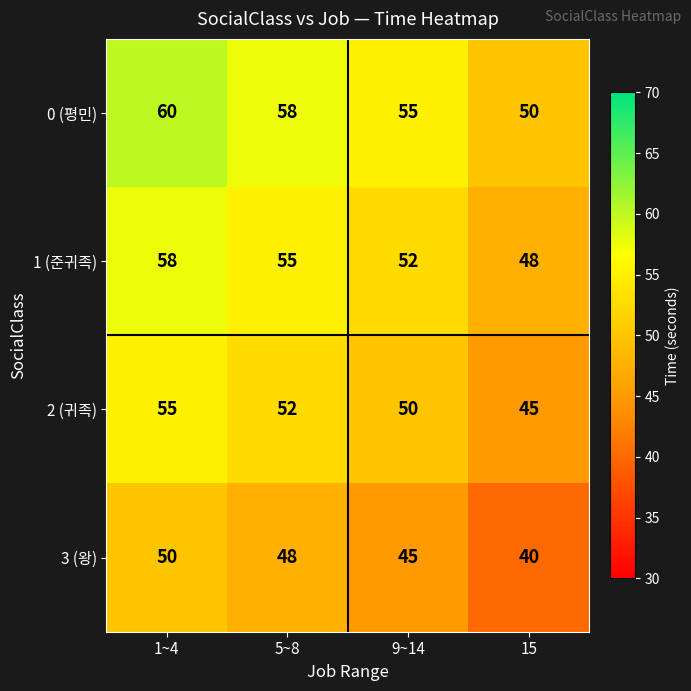

What is the total value across all series at 1~4?

223